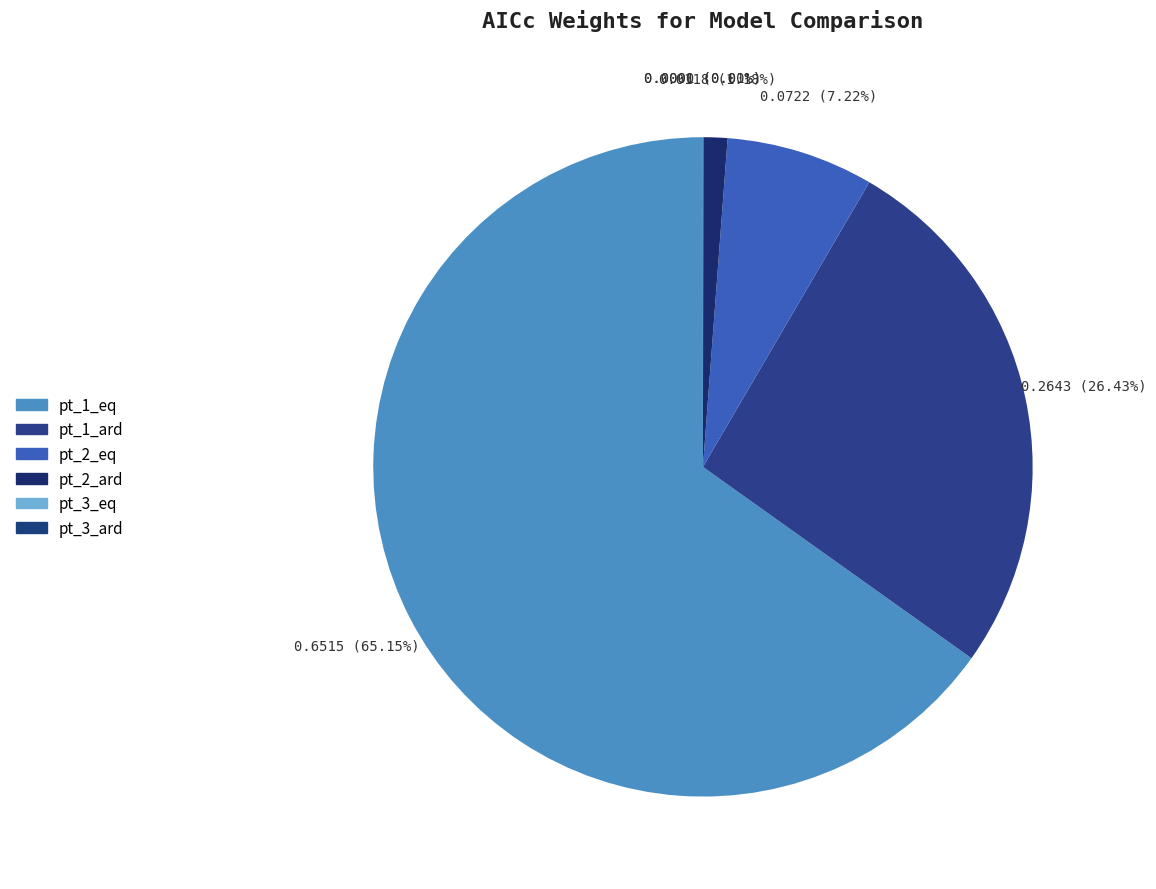

To the nearest percent, what percentage of the pie is pt_1_eq?

65%